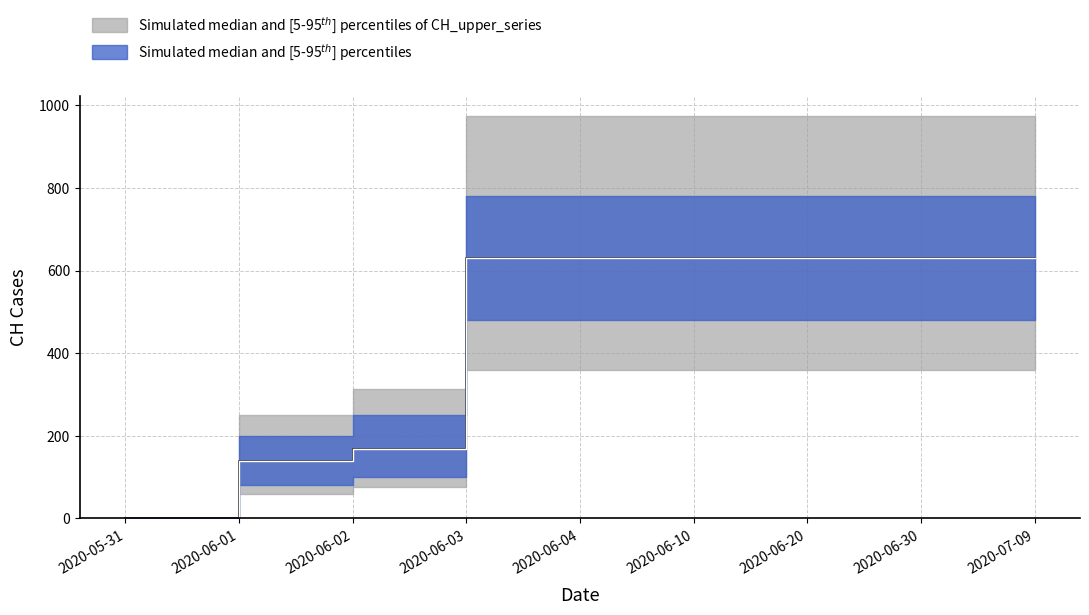

Which has a higher value, 2020-06-10 or 2020-07-09?

2020-06-10